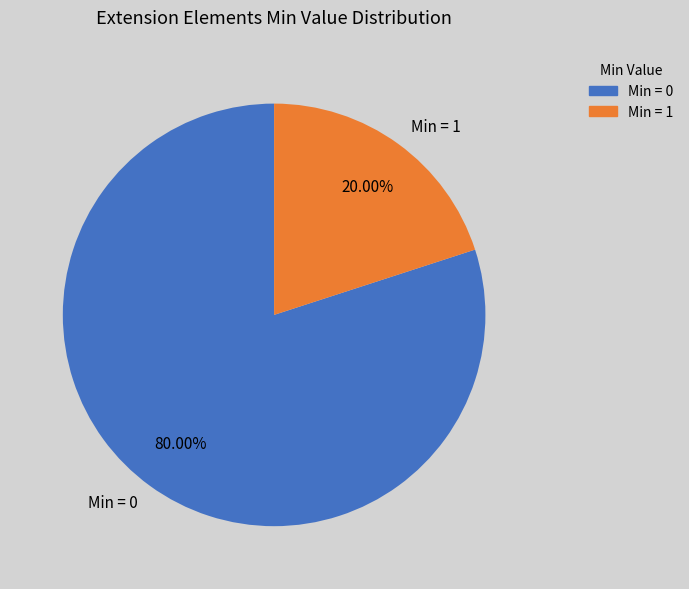

Rank the categories by value from lowest to highest.

Min = 1, Min = 0